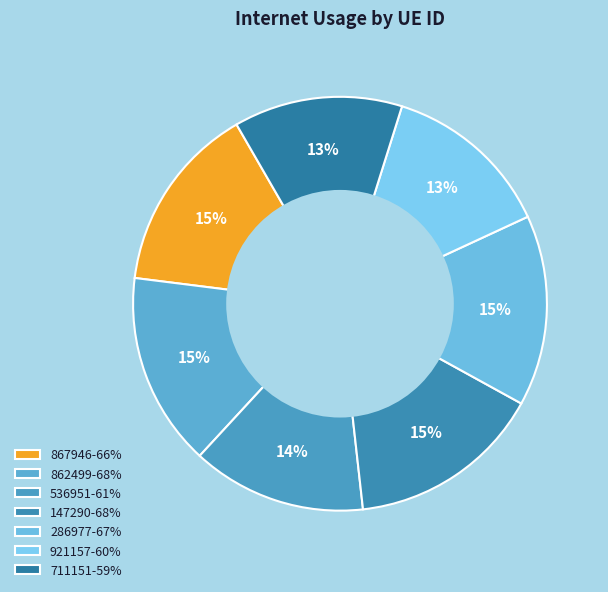

To the nearest percent, what is the difference between the largest and smallest slice percentages?

2%